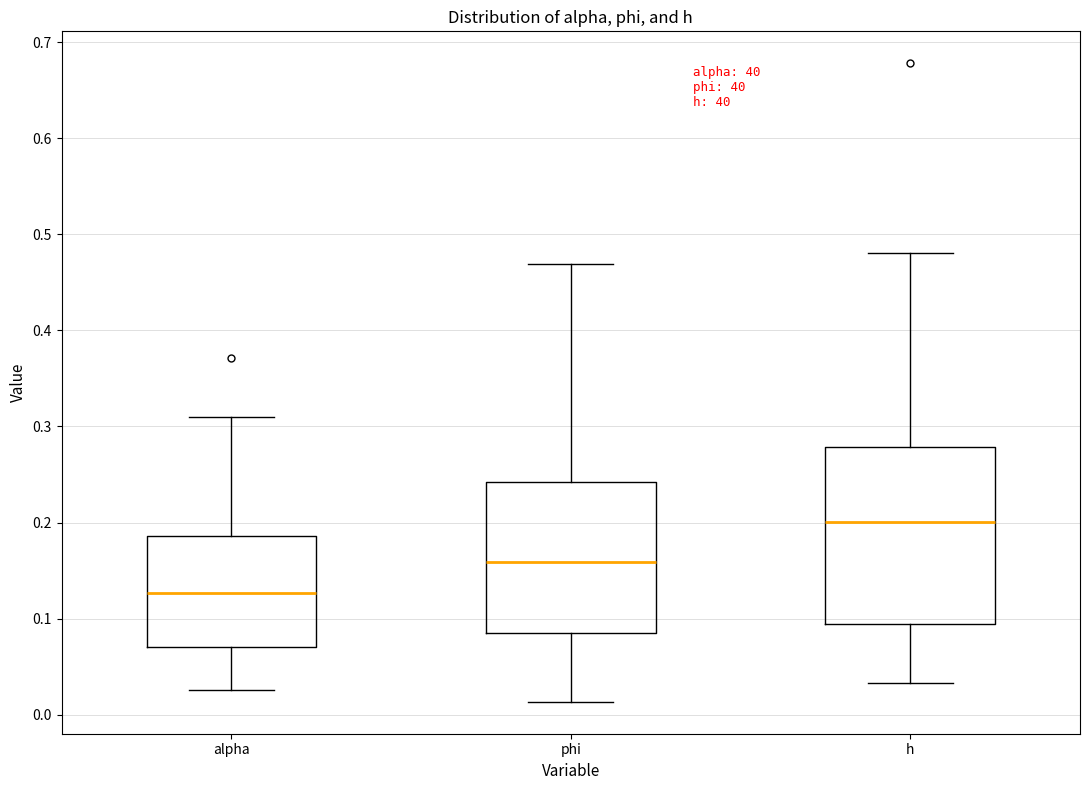

Reading left to right, transcribe this box plot: for each box, give where its median line is, the range the box spans, and where its two whiskers end, as read against the y-axis. The values are not printed on the chart, so give them approximately, as read against the axis.

alpha: median 0.13, box 0.07 to 0.19, whiskers 0.03 to 0.31
phi: median 0.16, box 0.08 to 0.24, whiskers 0.01 to 0.47
h: median 0.20, box 0.09 to 0.28, whiskers 0.03 to 0.48